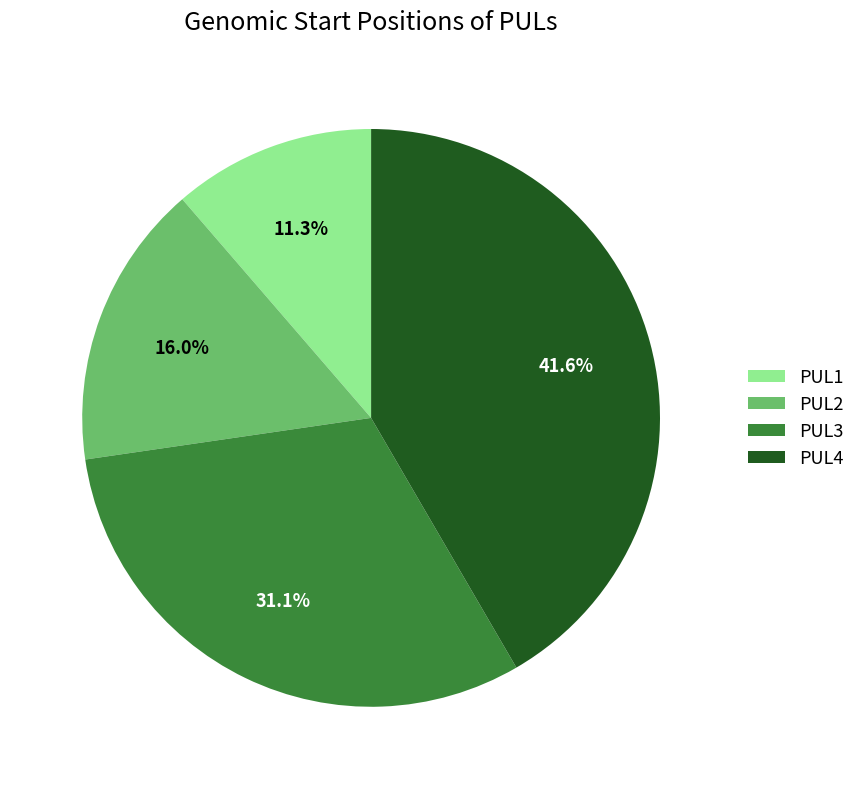

The PUL1 slice represents 11% of the pie. True or false?

True